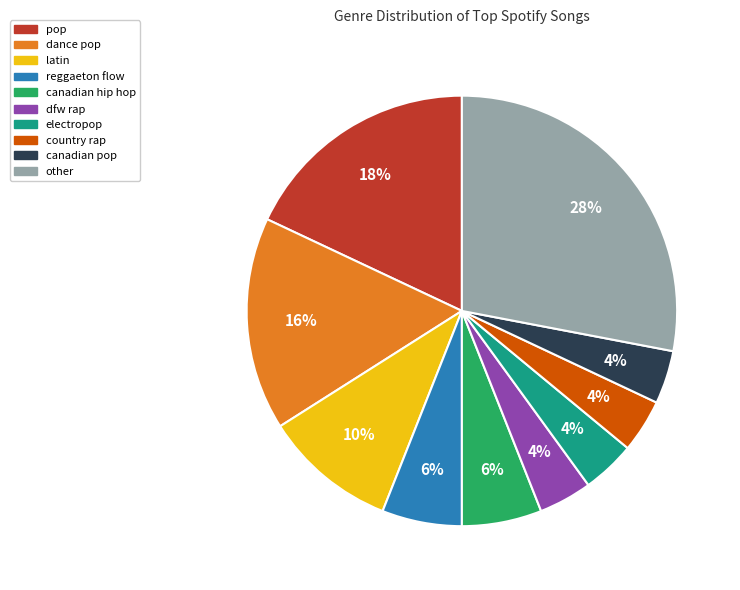

Count the number of slices in the pie.

10